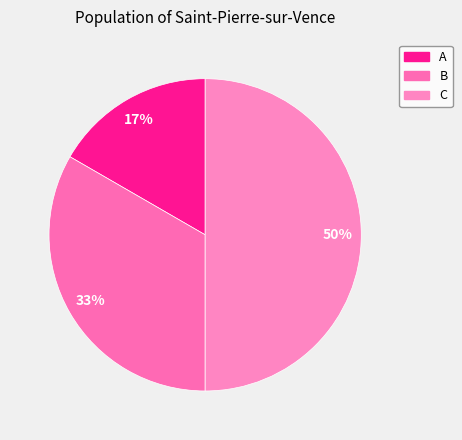

Count the number of slices in the pie.

3